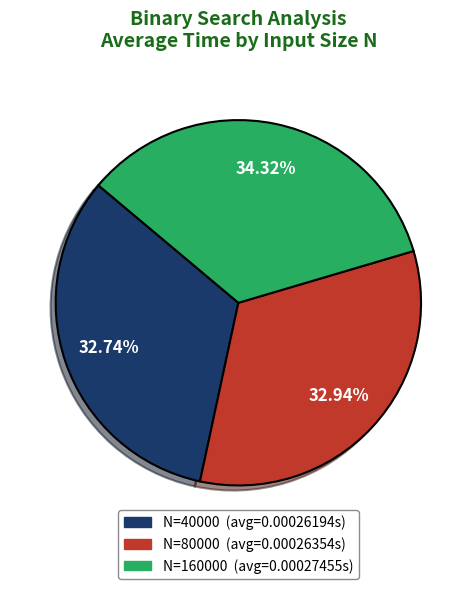

Between N=40000 and N=160000, which is larger?

N=160000